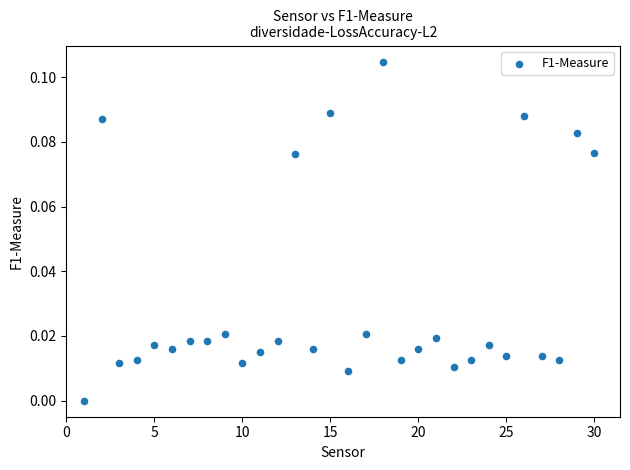

What is the range of X values (max minus min)?

29.0